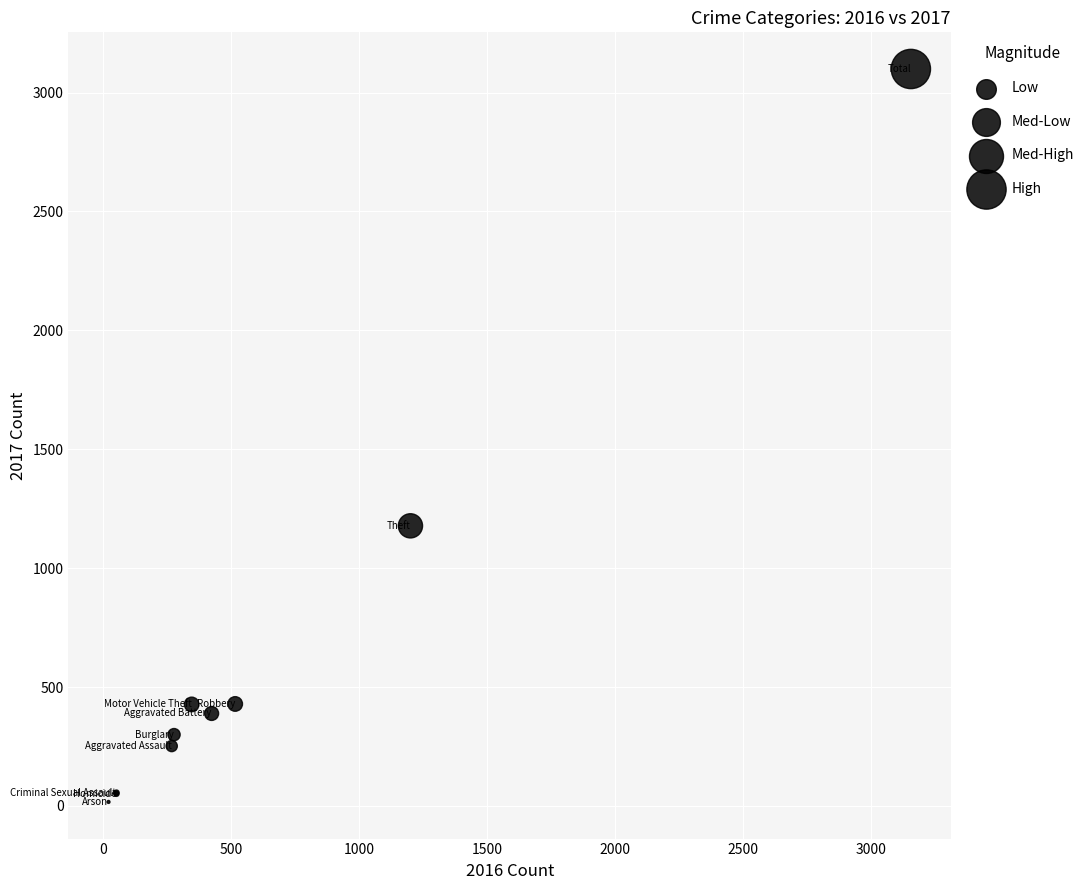

What Y value in the scatter plot is closest to 1558?

1178